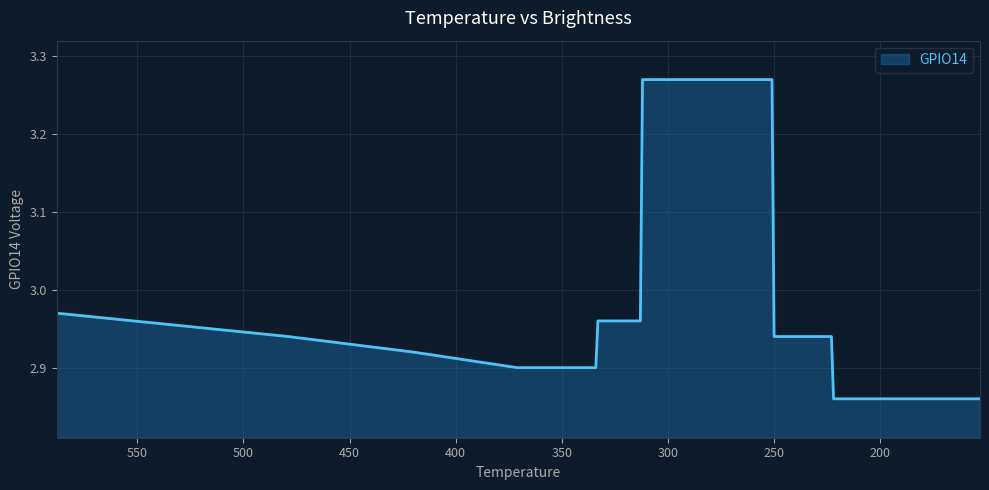

Approximately how many times larger is the value at 187 compared to 370?

1.0